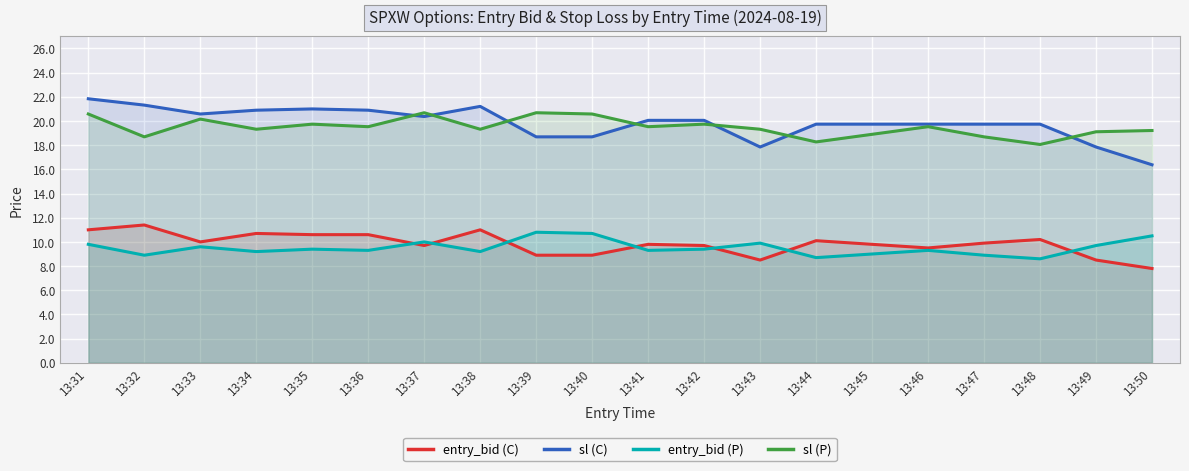

How many data points in sl (C) are above 20?

10